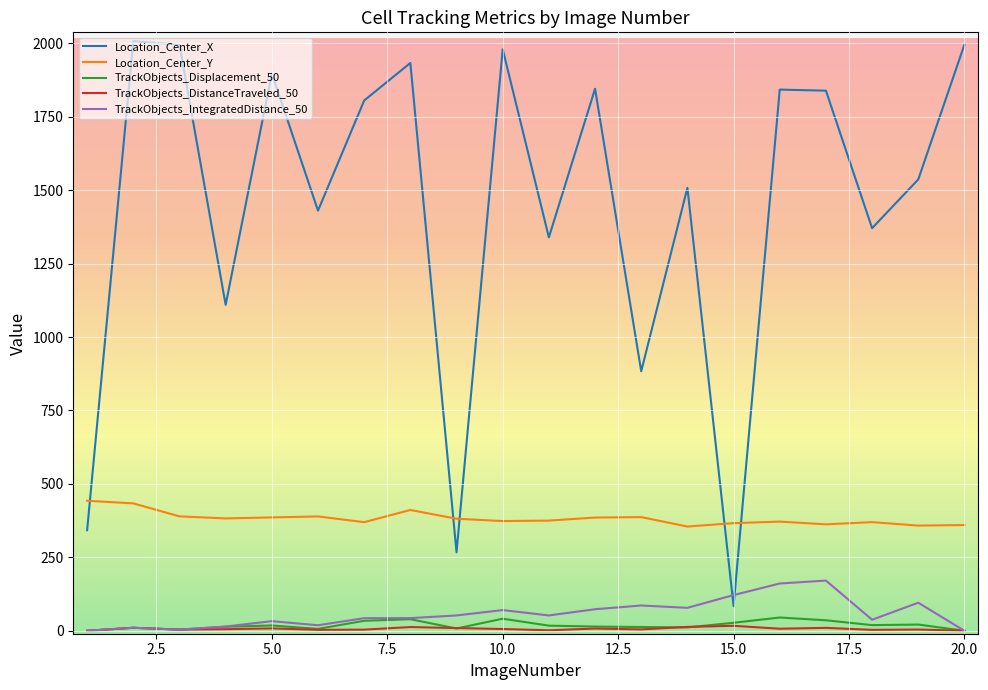

Which series has the largest range (max minus min)?

Location_Center_X